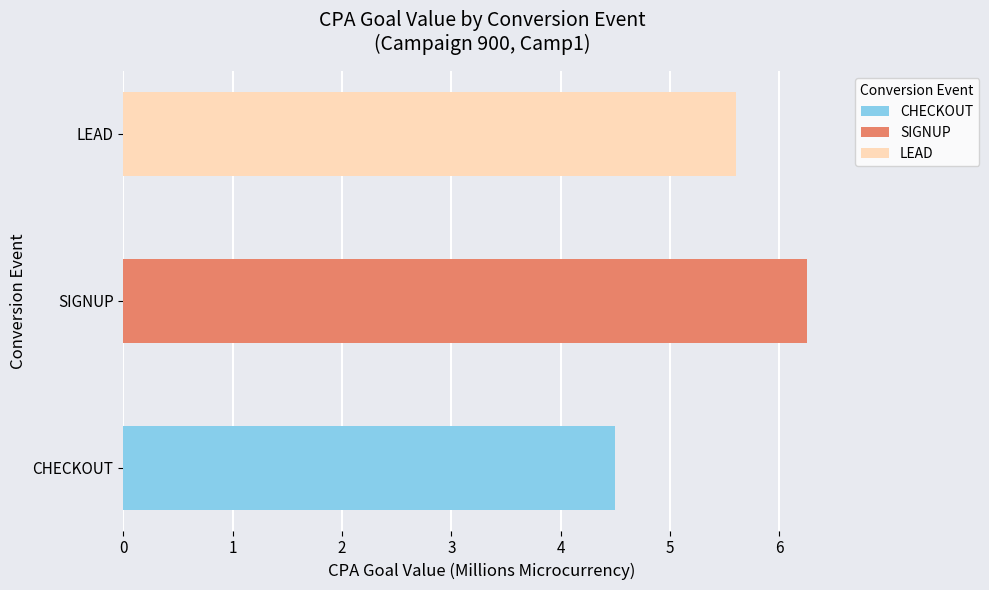

What is the label of the 3rd bar from the right?

LEAD